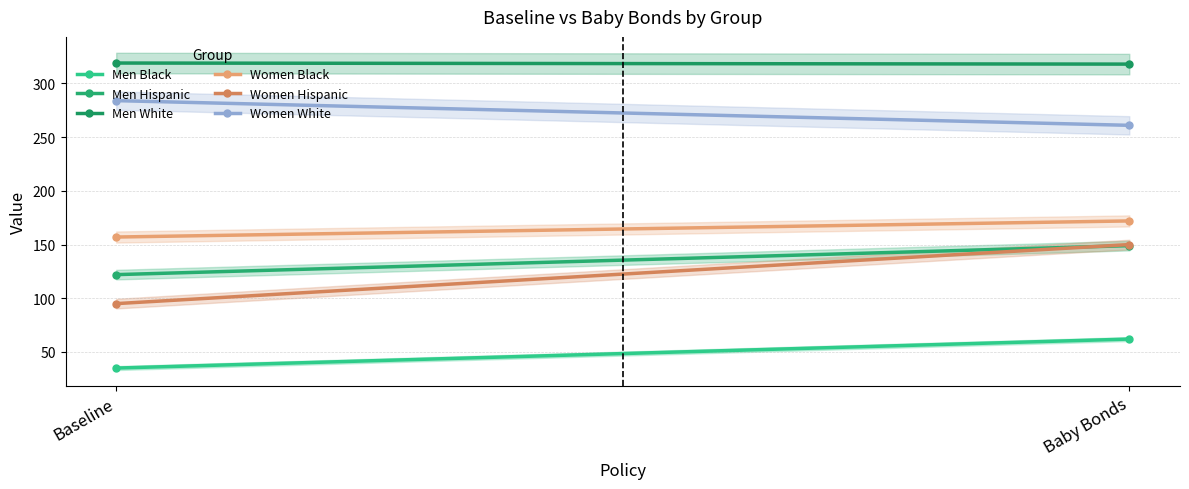

Which has a higher value, Baby Bonds or Baseline?

Baby Bonds